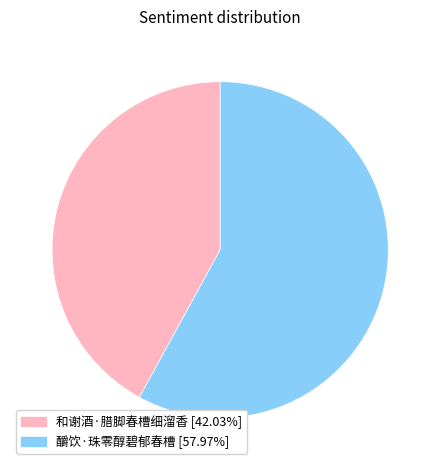

What is the ratio of the value at 和谢酒·腊脚春槽细溜香 [42.03%] to the value at 釂饮·珠零醇碧郁春槽 [57.97%]?

0.7